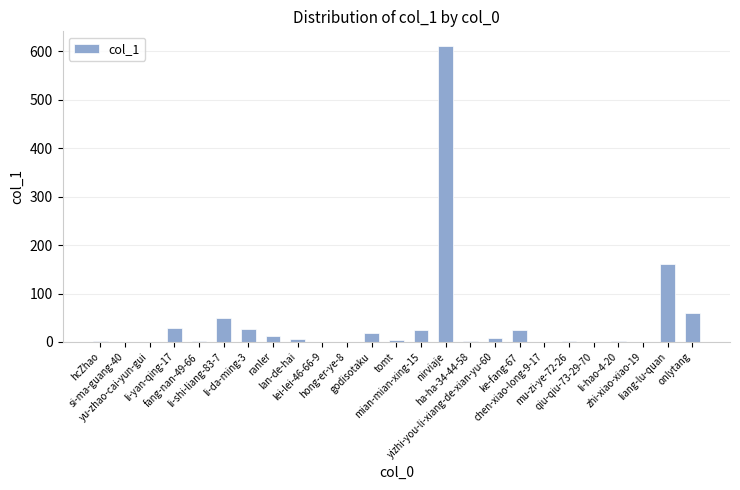

What is the maximum value shown in the chart?

611